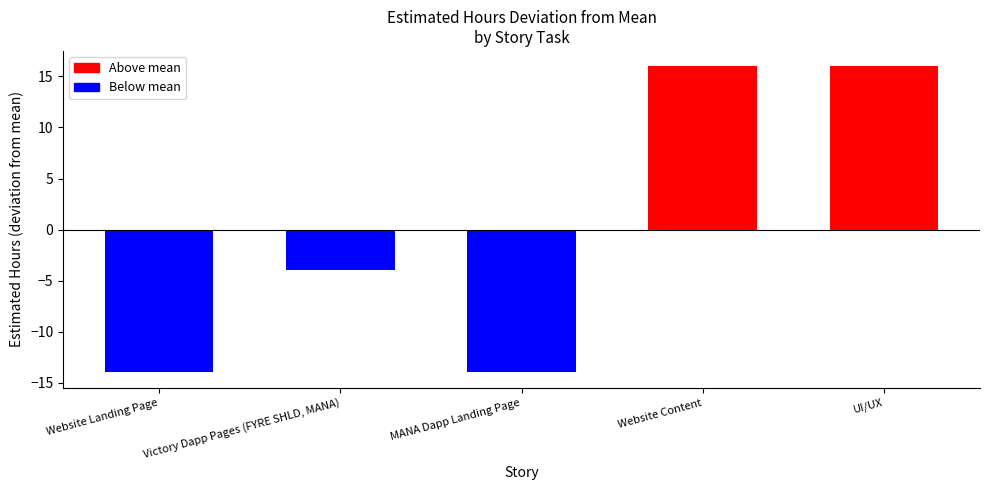

Reading left to right, extract all data points from this chart.

Website Landing Page=-14	Victory Dapp Pages (FYRE SHLD, MANA)=-4	MANA Dapp Landing Page=-14	Website Content=16	UI/UX=16